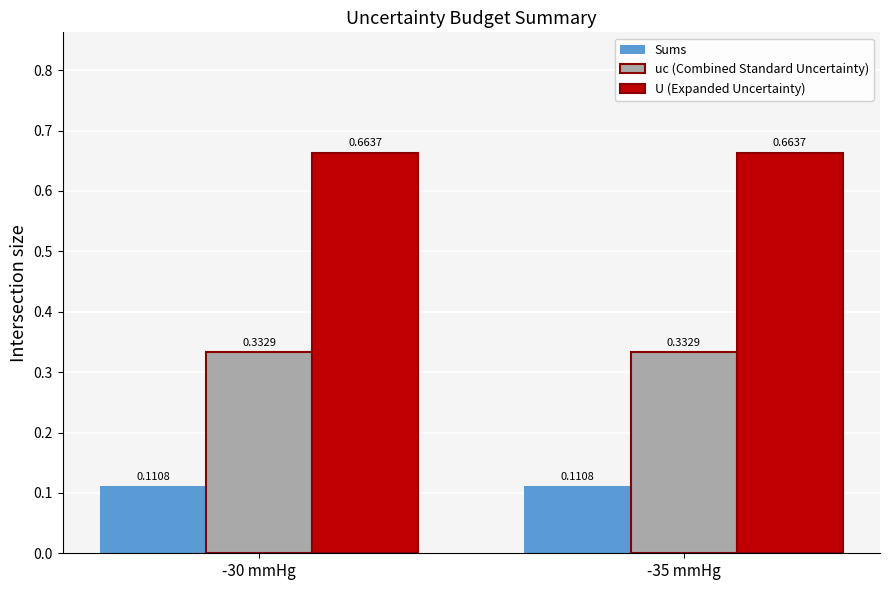

What is the difference between the highest and lowest values at -35 mmHg?

0.6